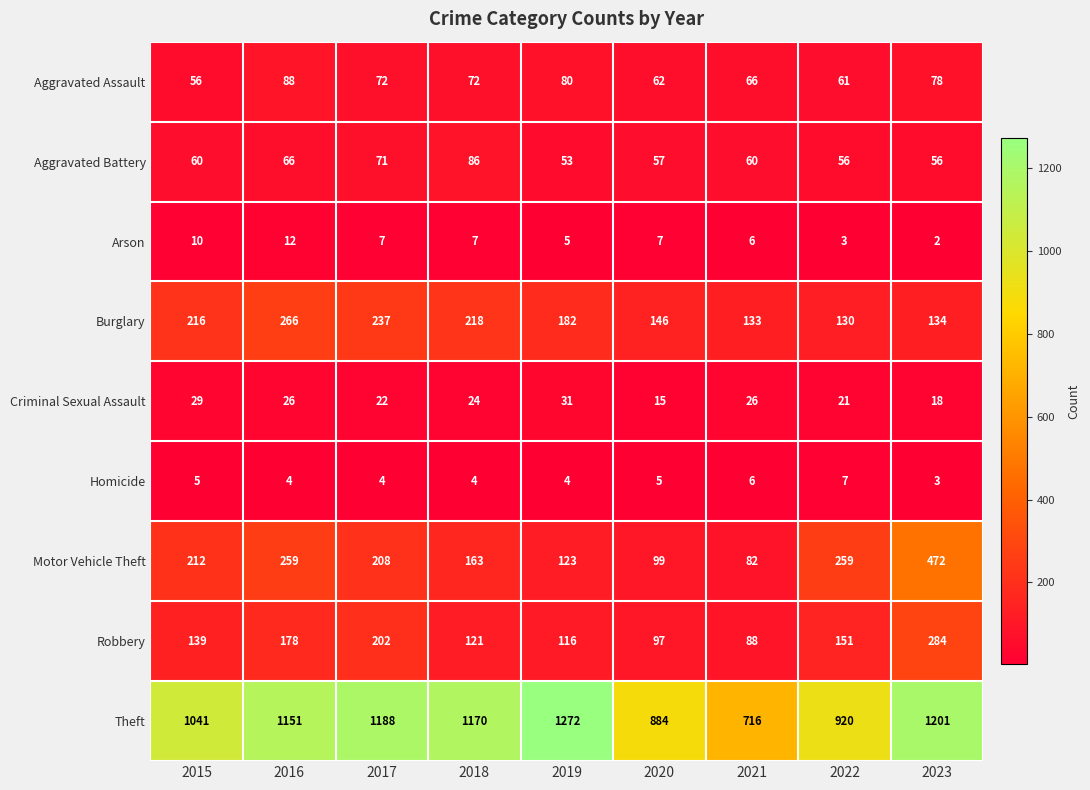

List the series in order of their peak value, lowest first.

Homicide, Arson, Criminal Sexual Assault, Aggravated Battery, Aggravated Assault, Burglary, Robbery, Motor Vehicle Theft, Theft